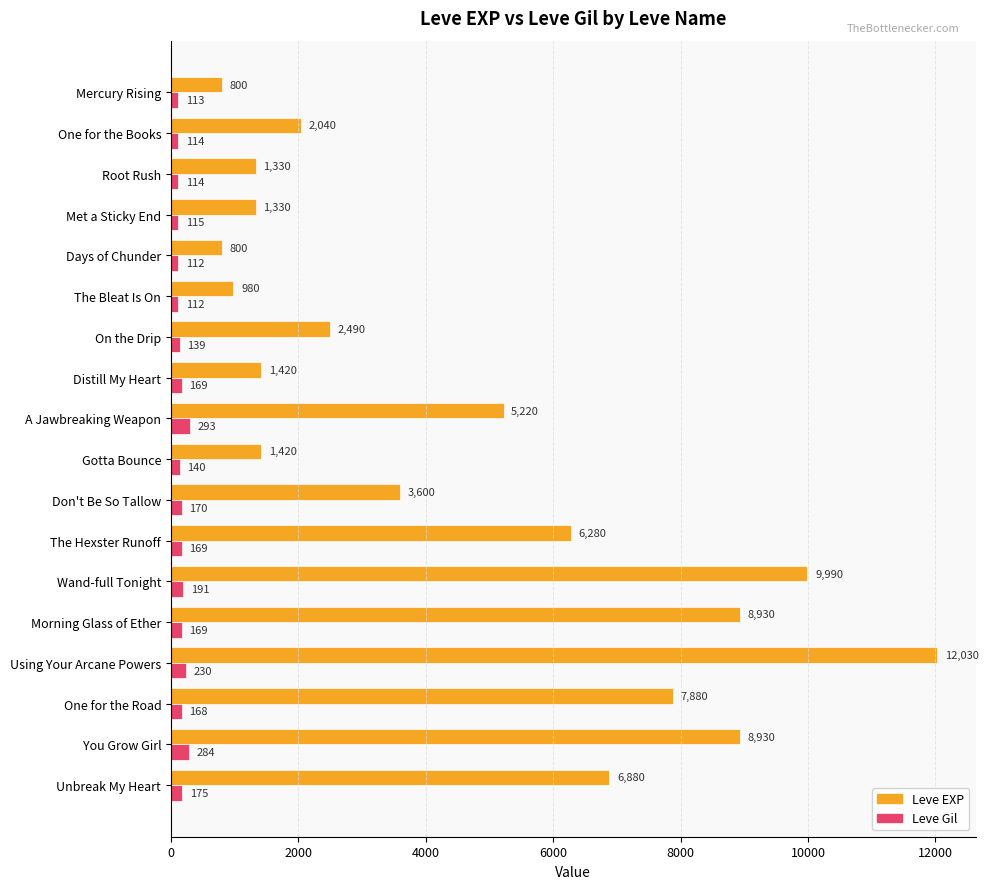

The value of Leve EXP at Using Your Arcane Powers is 12030. True or false?

True